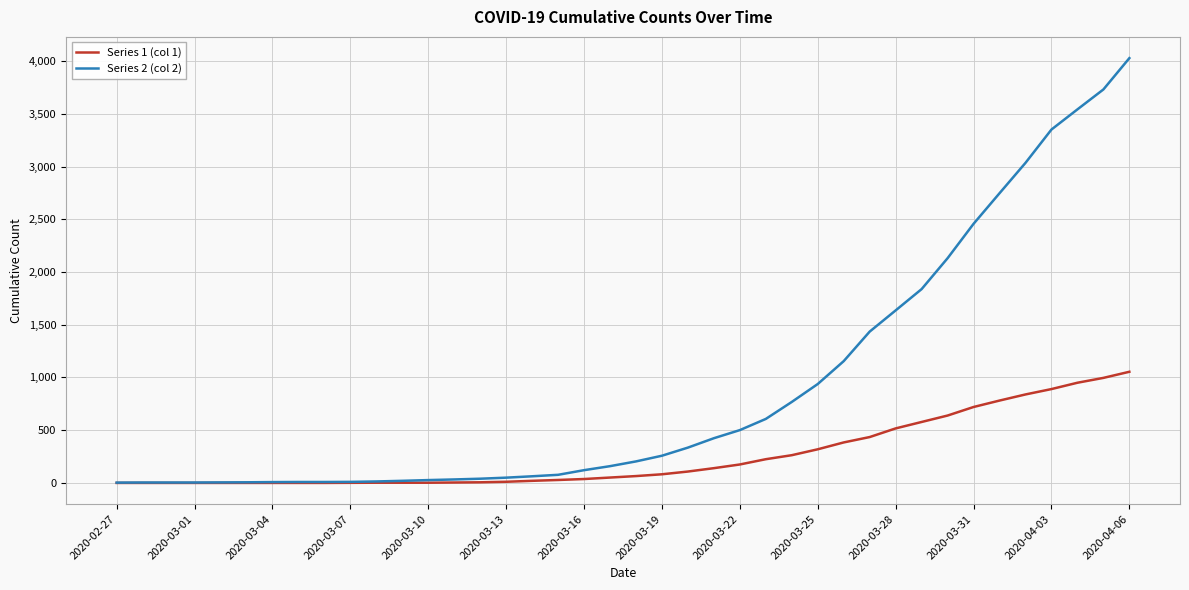

What is the maximum value shown in the chart?

4028